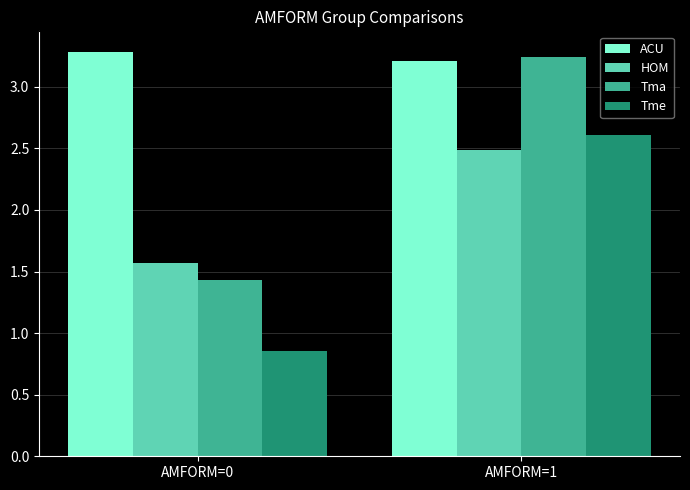

Is the value of Tme at AMFORM=0 greater than the value of HOM at AMFORM=0?

No